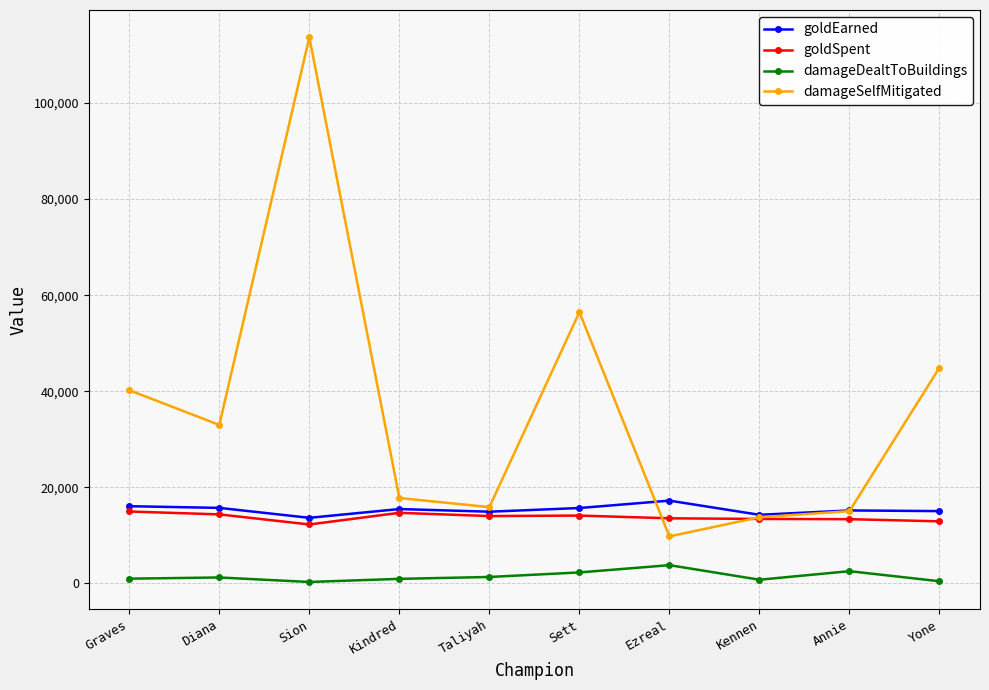

True or false: goldSpent and damageDealtToBuildings intersect in this chart.

False